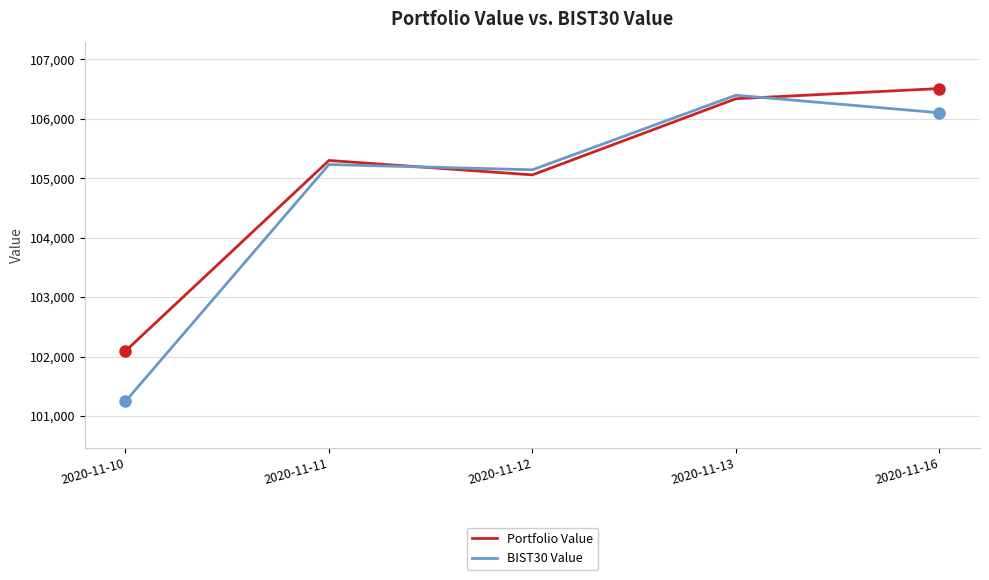

What is the sum of all BIST30 Value values?

524109.4